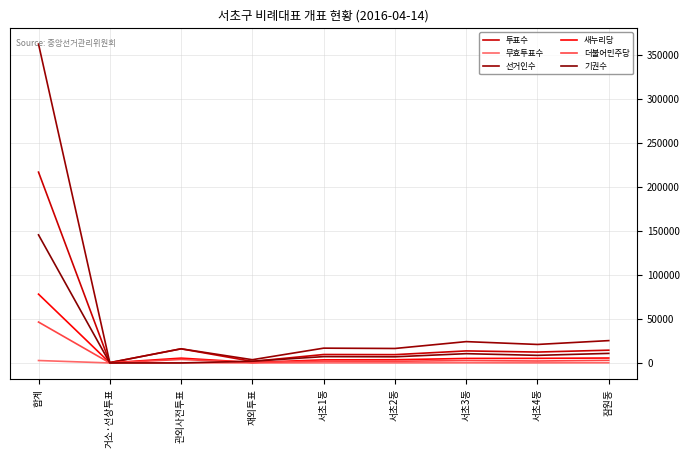

What are all the series names shown in the legend?

투표수, 무효투표수, 선거인수, 새누리당, 더불어민주당, 기권수